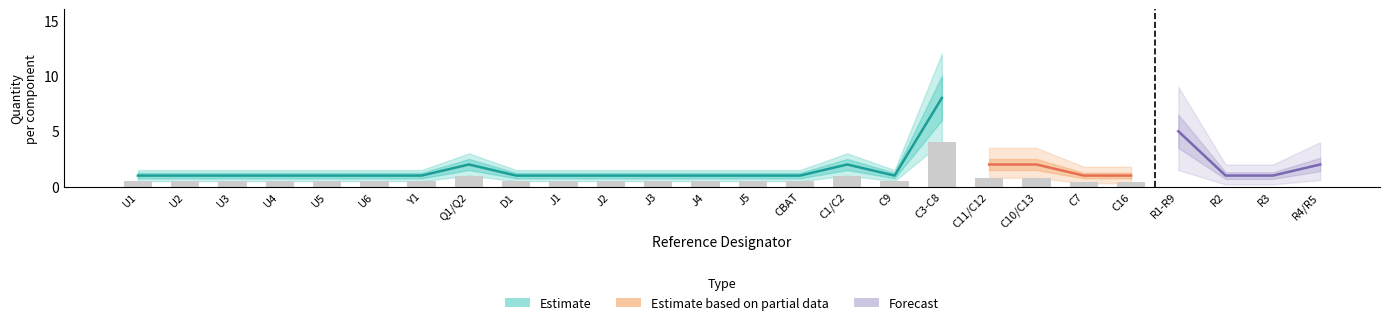

What is the lowest value of the Forecast series?

1